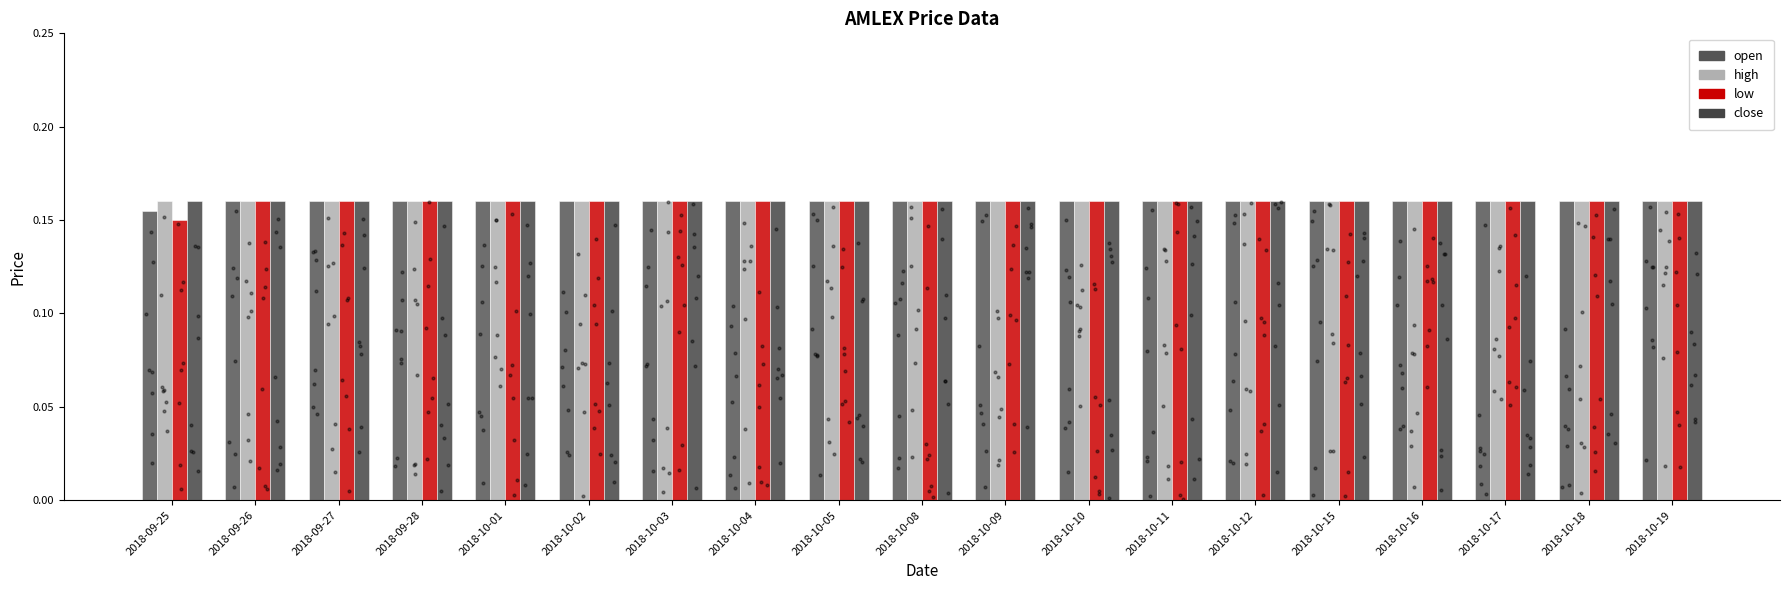

Which series contains the highest Y value?

open